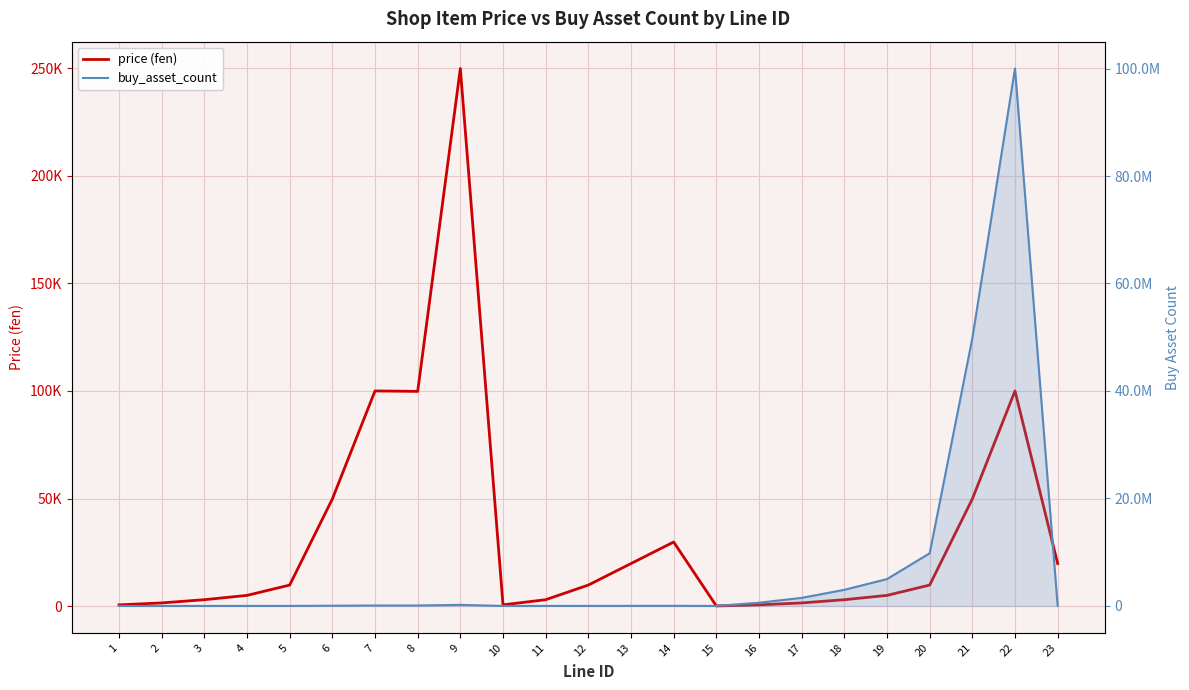

Does the chart have visible grid lines?

Yes